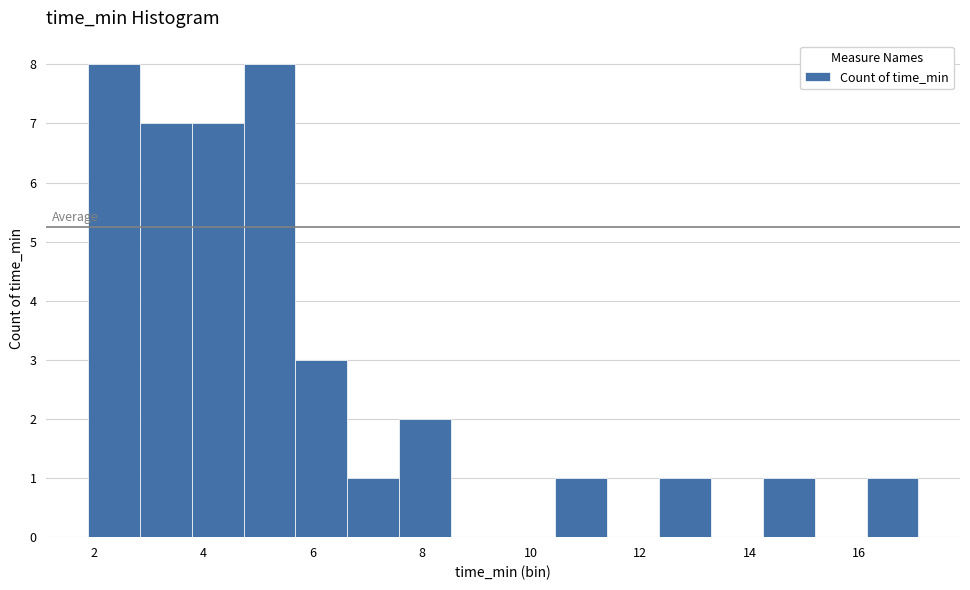

Reading left to right, transcribe this chart: for each bar, give the range it covers on the x-axis and its height. Neither the bar edges nor the heights are printed on the chart, so give them approximately, as read against the axes.

1.8 to 2.8: 8
2.8 to 3.8: 7
3.8 to 4.8: 7
4.8 to 5.6: 8
5.6 to 6.6: 3
6.6 to 7.6: 1
7.6 to 8.6: 2
8.6 to 9.4: 0
9.4 to 10.4: 0
10.4 to 11.4: 1
11.4 to 12.4: 0
12.4 to 13.2: 1
13.2 to 14.2: 0
14.2 to 15.2: 1
15.2 to 16.2: 0
16.2 to 17.0: 1